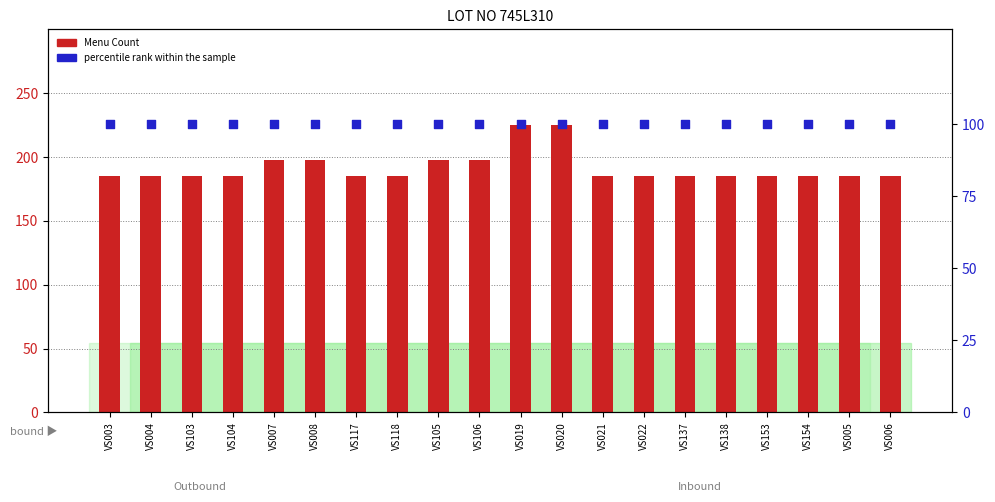

Which series reaches the maximum Y coordinate?

Menu Count